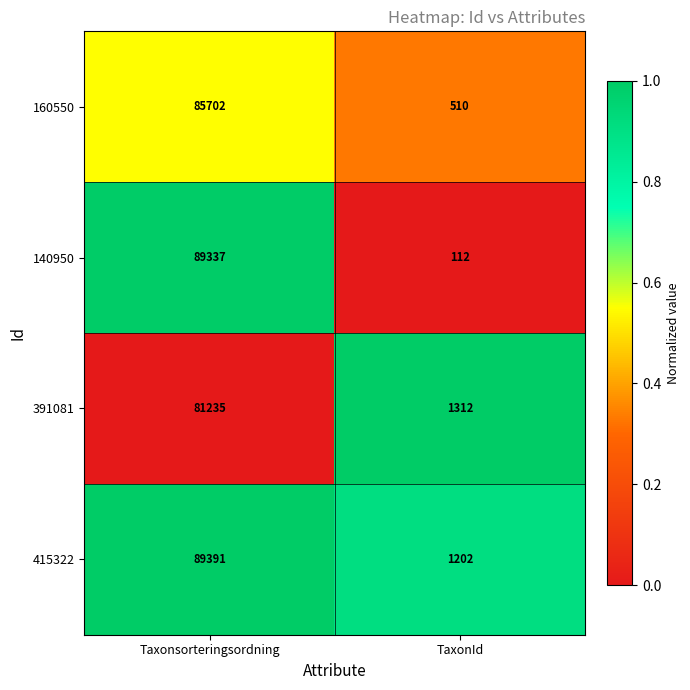

What is the difference between the maximum and minimum values in the 140950 series?

89225